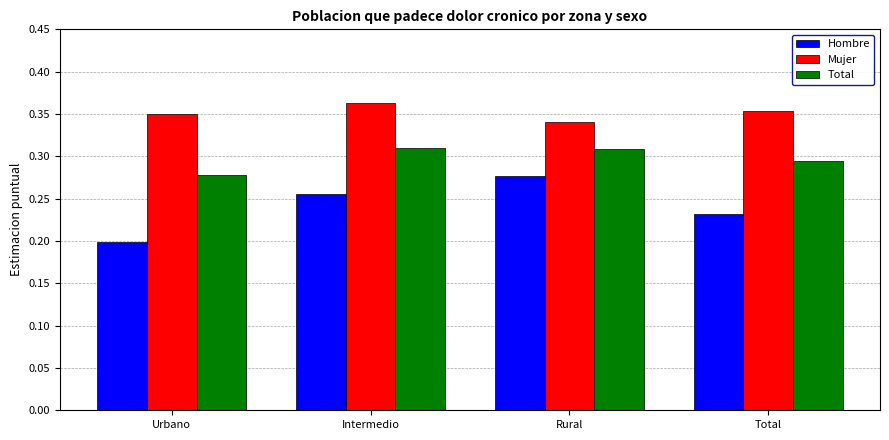

At which label does Hombre reach its peak?

Rural